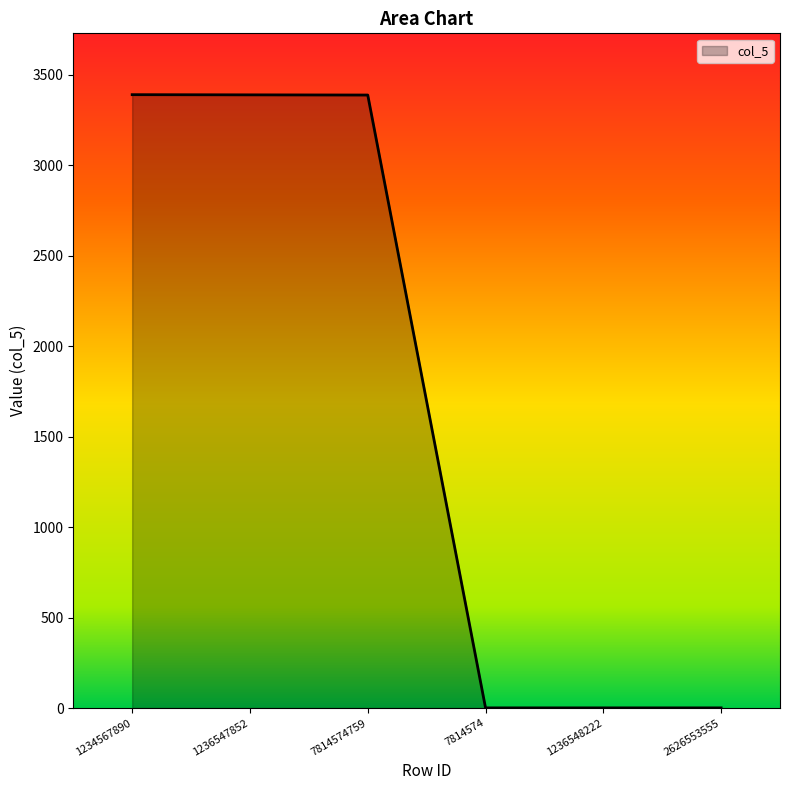

What is the change in value from 7814574759 to 2626553555?

-3386